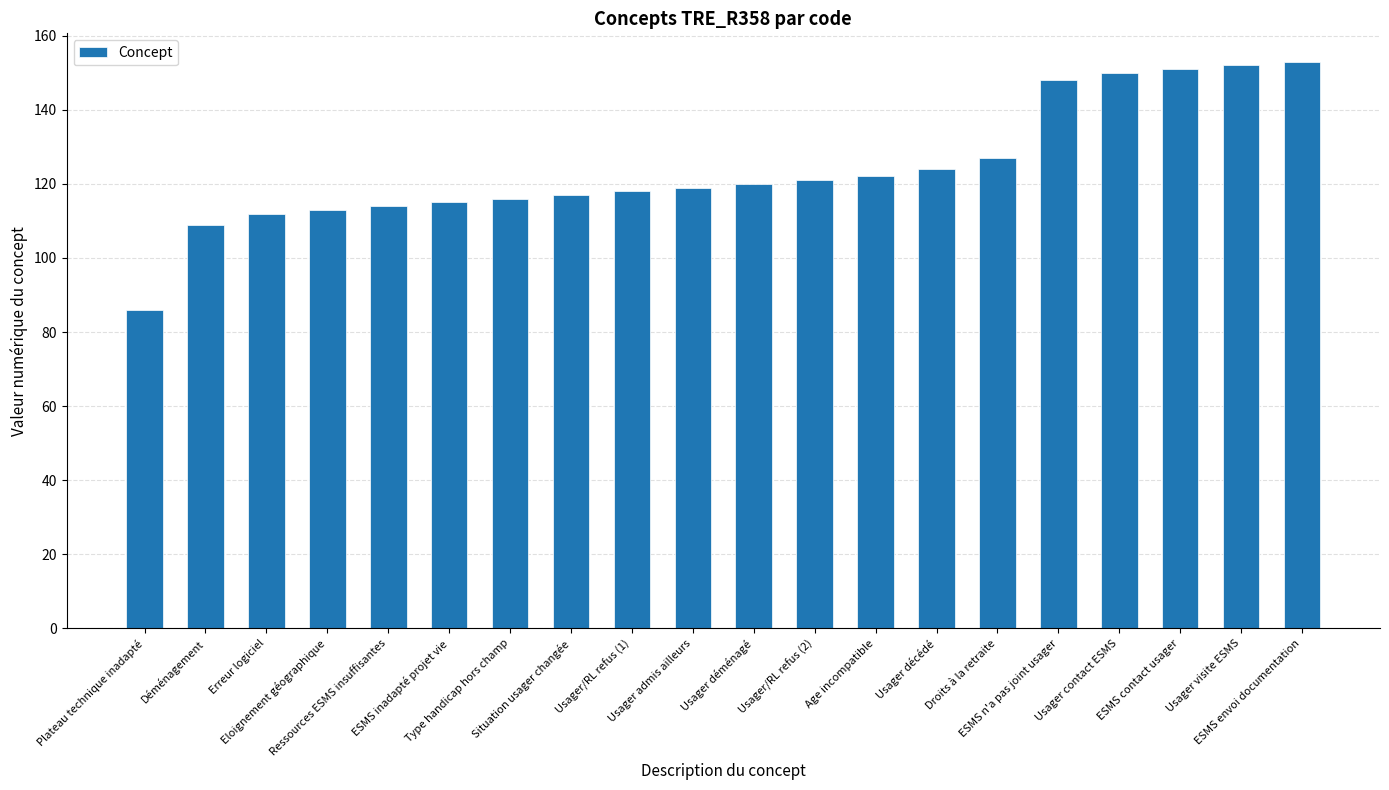

What position from the right is Usager visite ESMS?

2